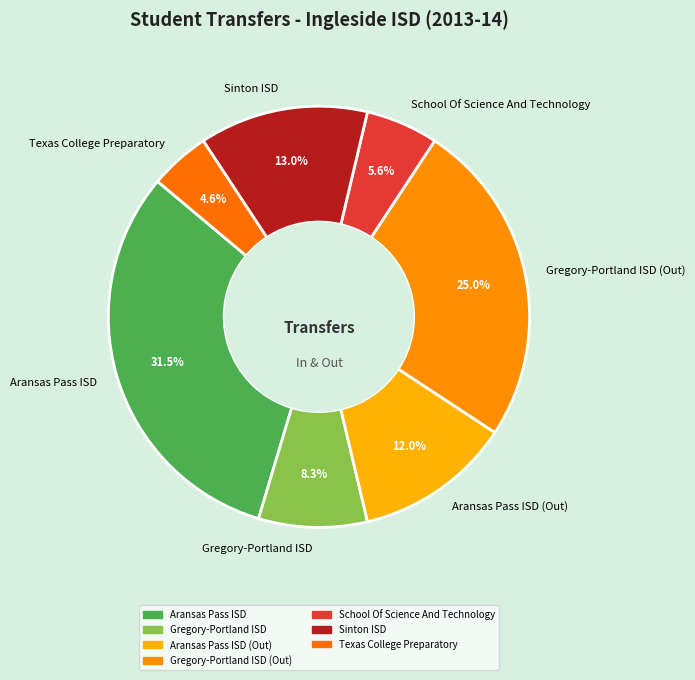

Which has a higher value, Aransas Pass ISD (Out) or Texas College Preparatory?

Aransas Pass ISD (Out)